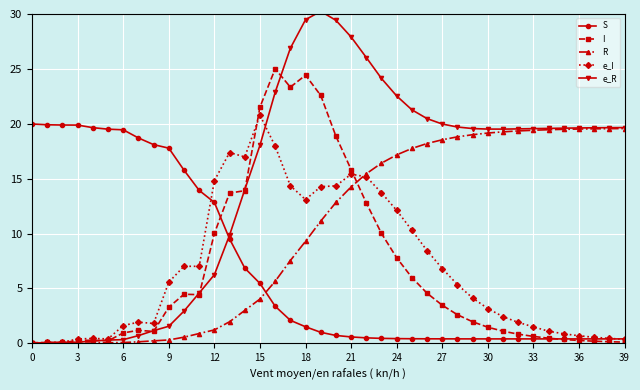

True or false: e_I has more than 0 points higher than both neighbors.

True